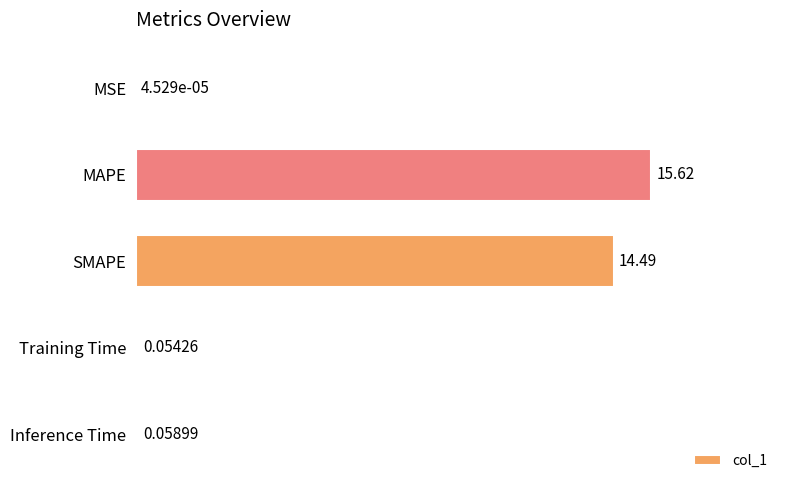

What is the average value?

6.0